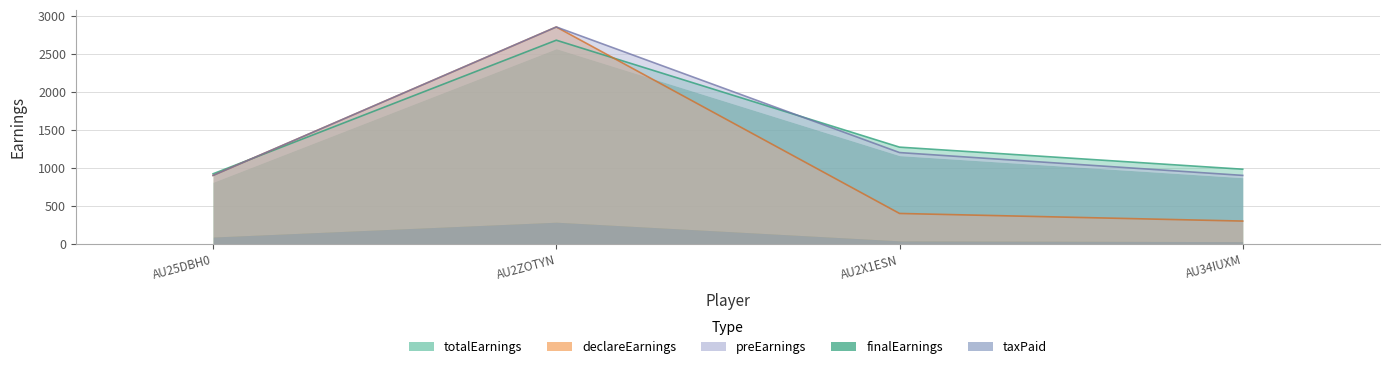

What position from the right is AU2X1ESN?

2